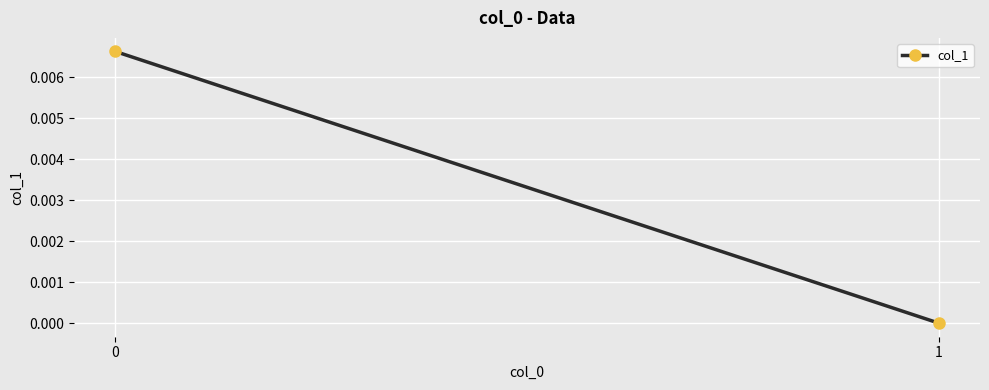

How many lines are shown in the chart?

1